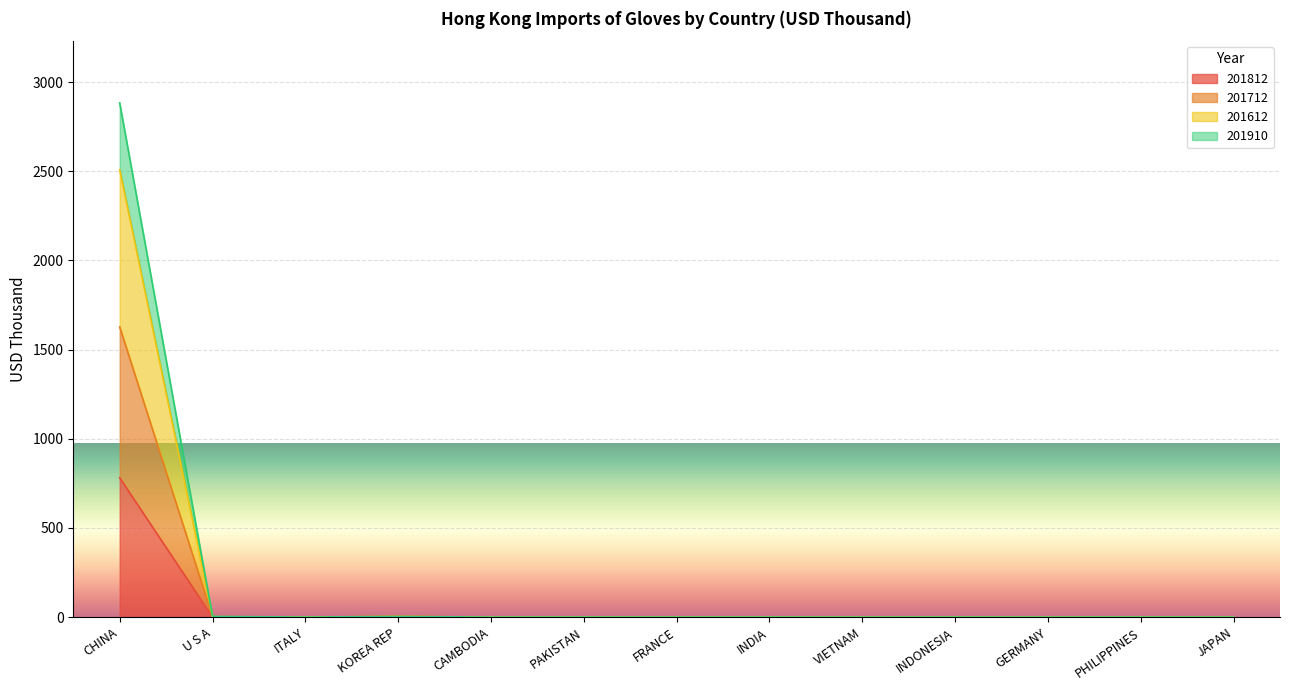

What are all the series names shown in the legend?

201812, 201712, 201612, 201910